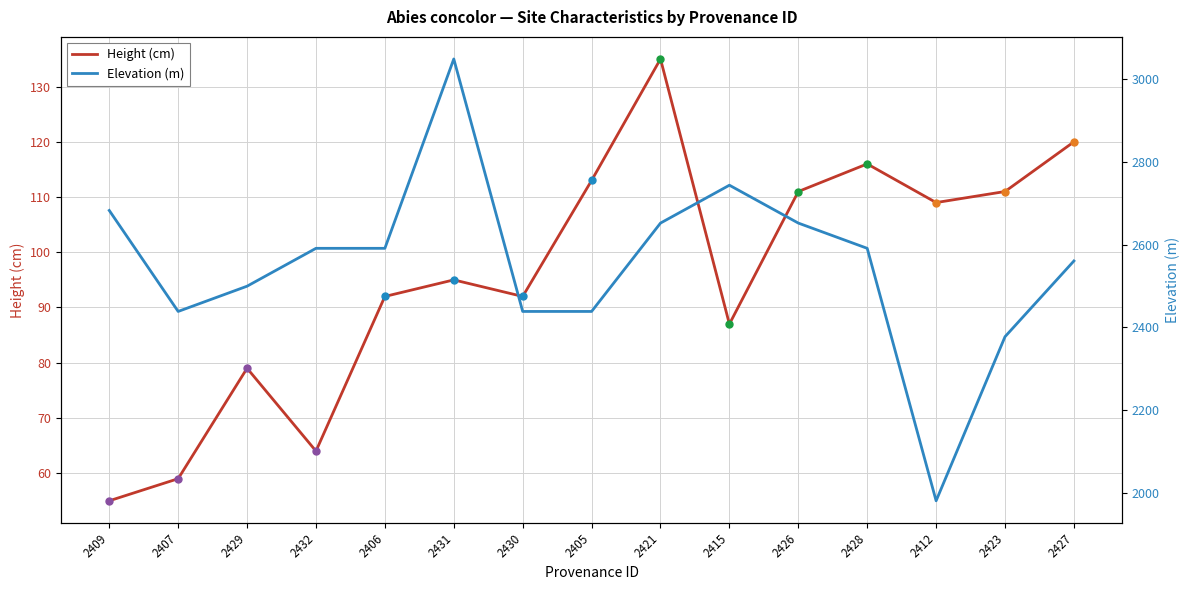

How many data points in Elevation (m) are less than 2590?

7